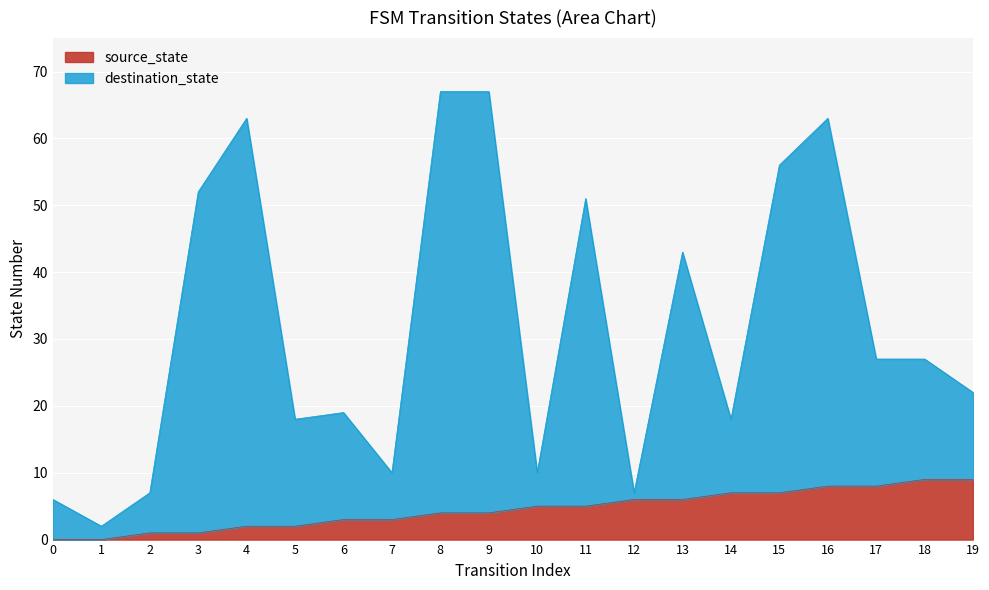

True or false: source_state and destination_state intersect in this chart.

False